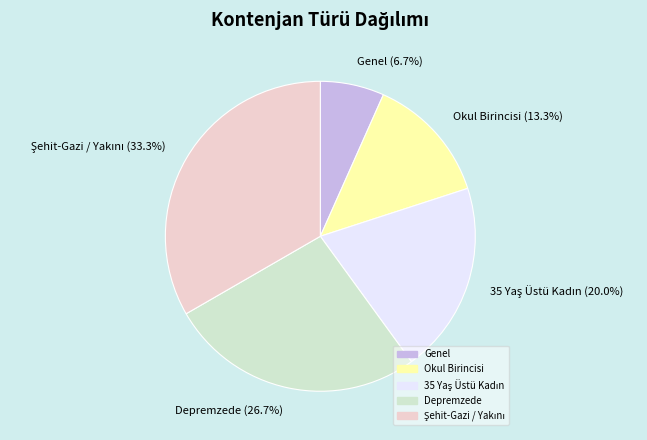

True or false: Genel accounts for 7% of the total.

True